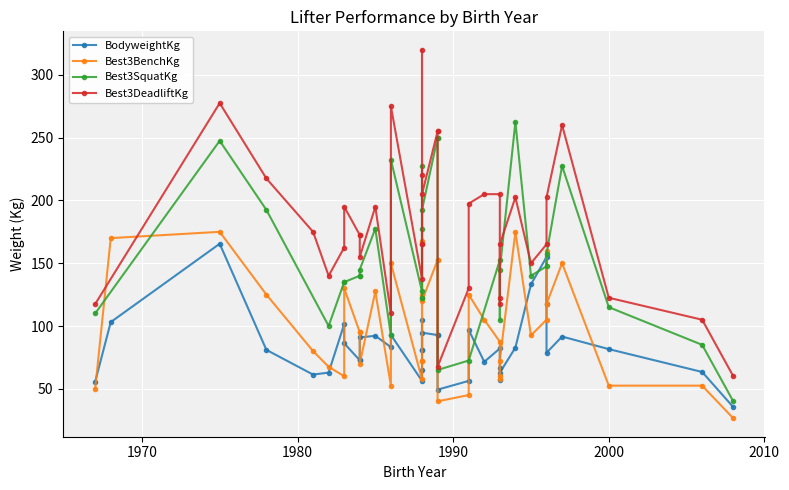

What is the sum of the BodyweightKg values at 1975 and 1988?

246.7